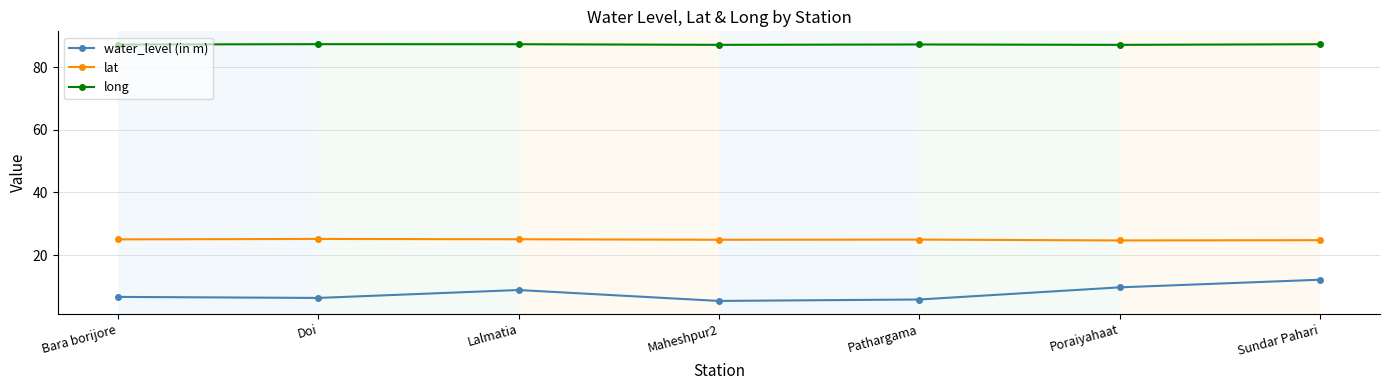

Which series has the widest spread of values?

water_level (in m)